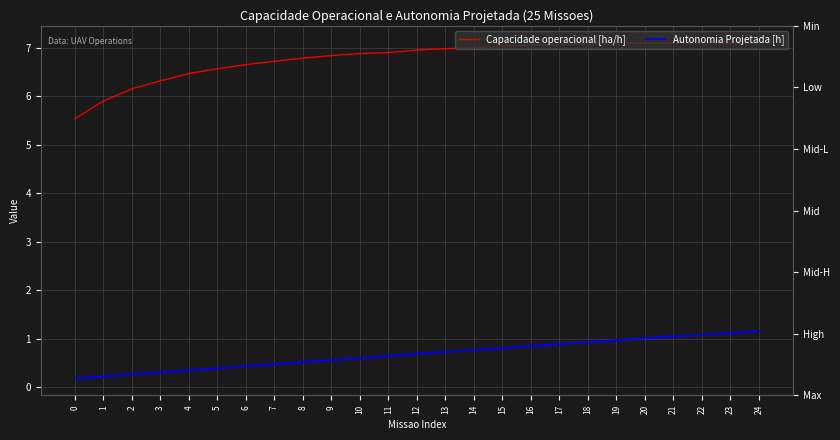

What value does the Capacidade operacional [ha/h] series have at 18?

7.1